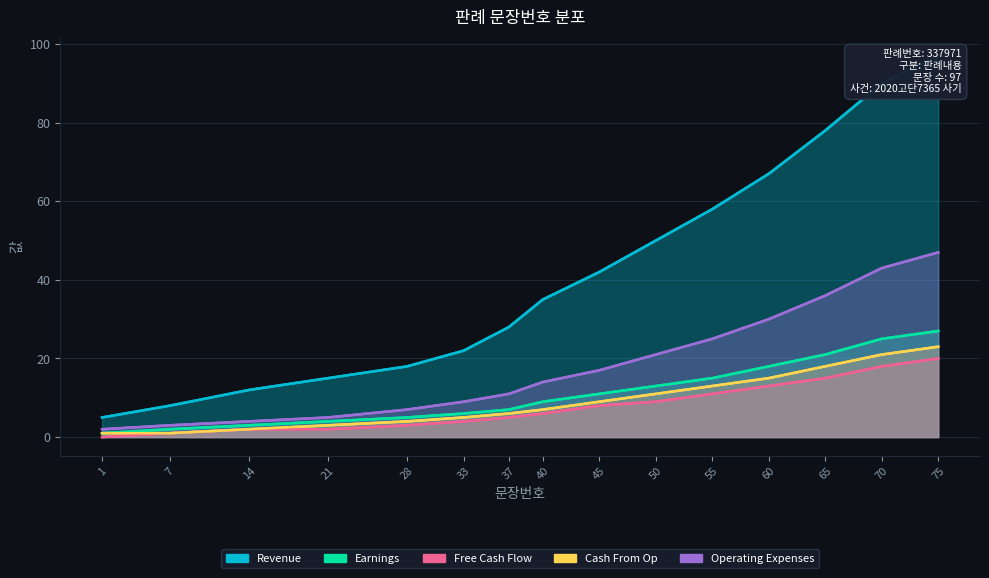

What is the value of the Operating Expenses point at the 7th from the left?

11